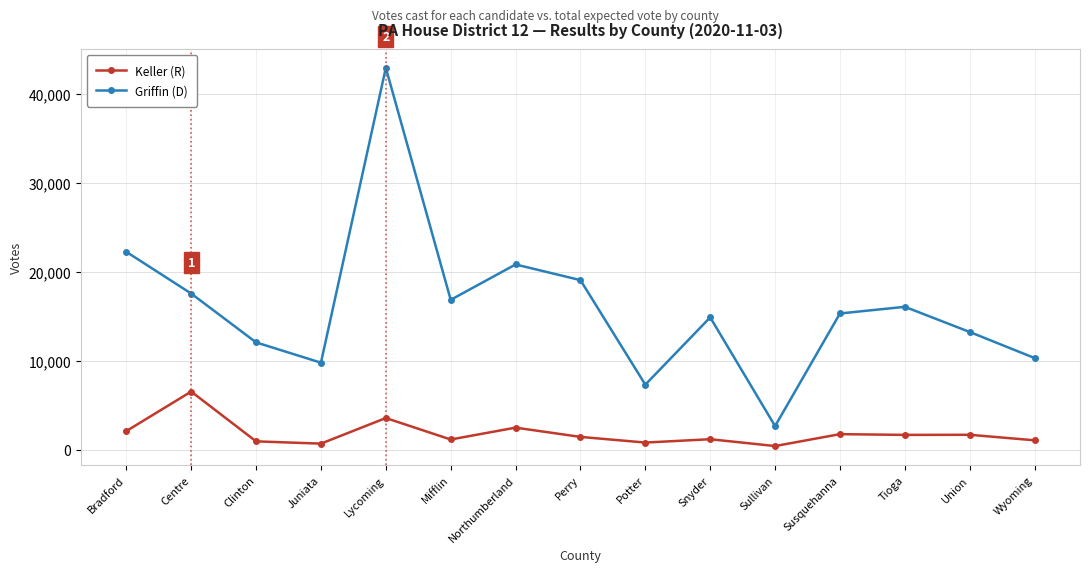

Is it true that Keller (R) equals 3546 at Lycoming?

True